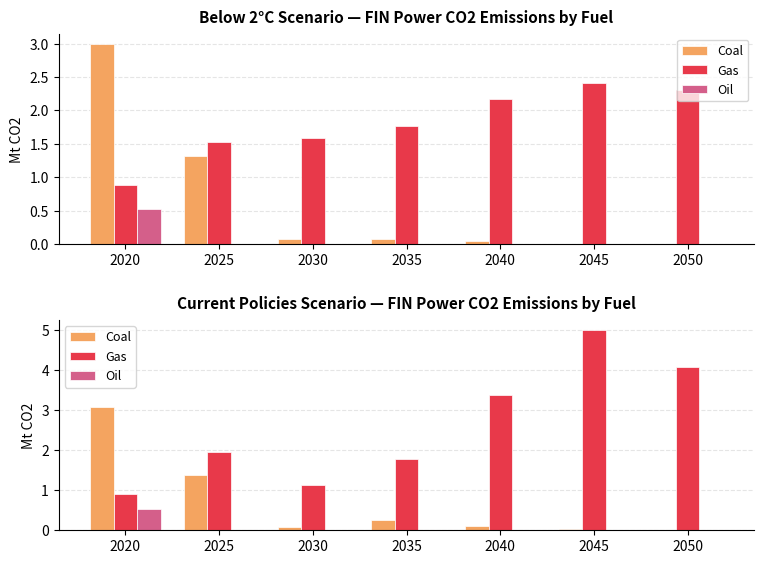

At which label is Oil closest to 0?

2030